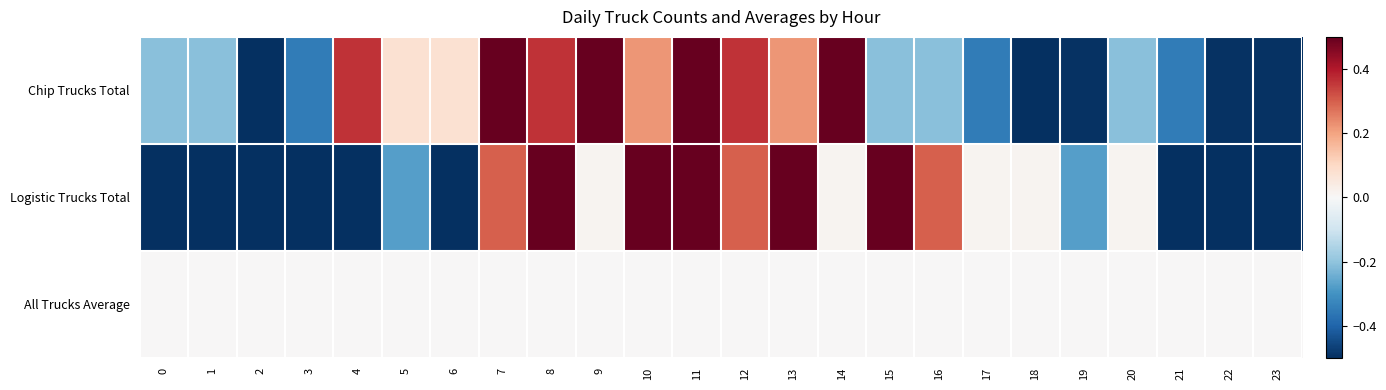

Which series has the largest range (max minus min)?

Chip Trucks Total